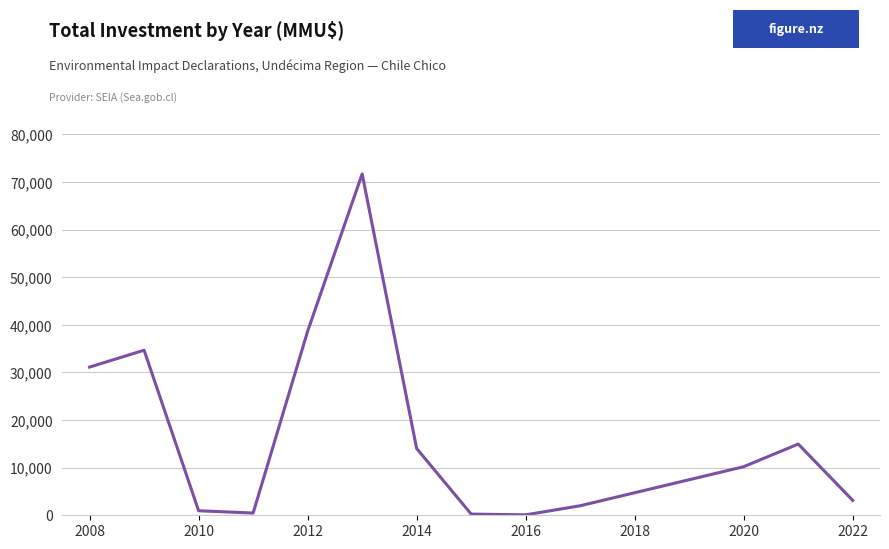

What is the maximum value shown in the chart?

71700